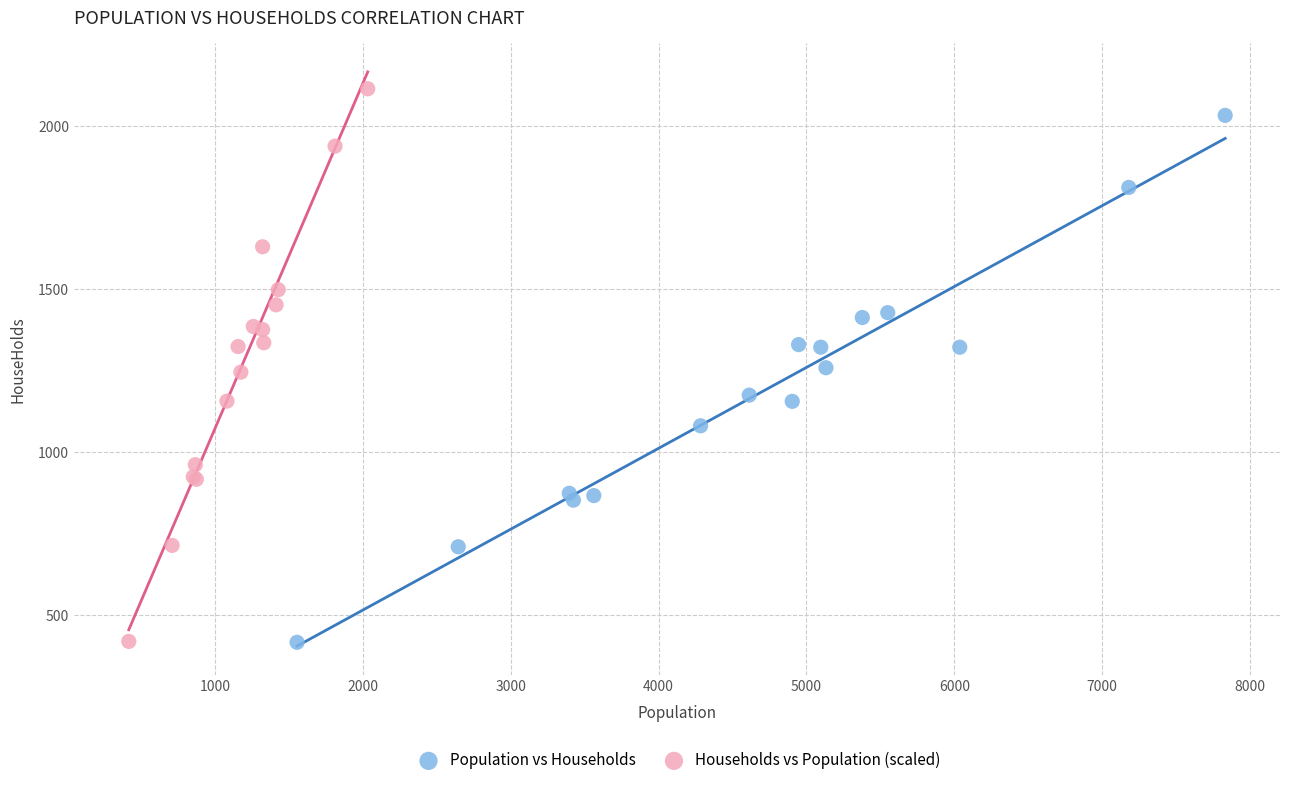

Which series contains the highest Y value?

Households vs Population (scaled)